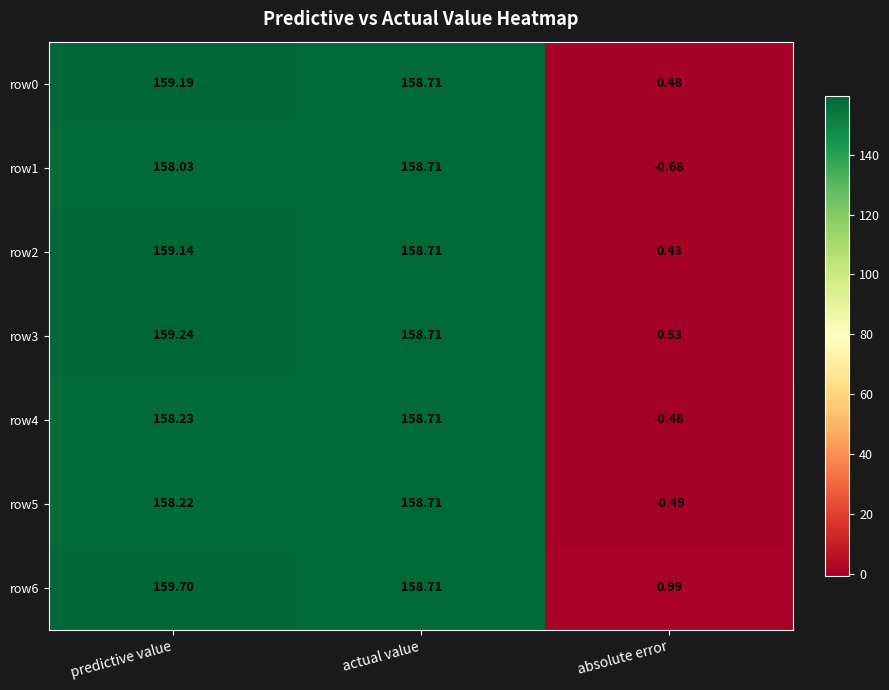

How many distinct data groups are displayed?

7